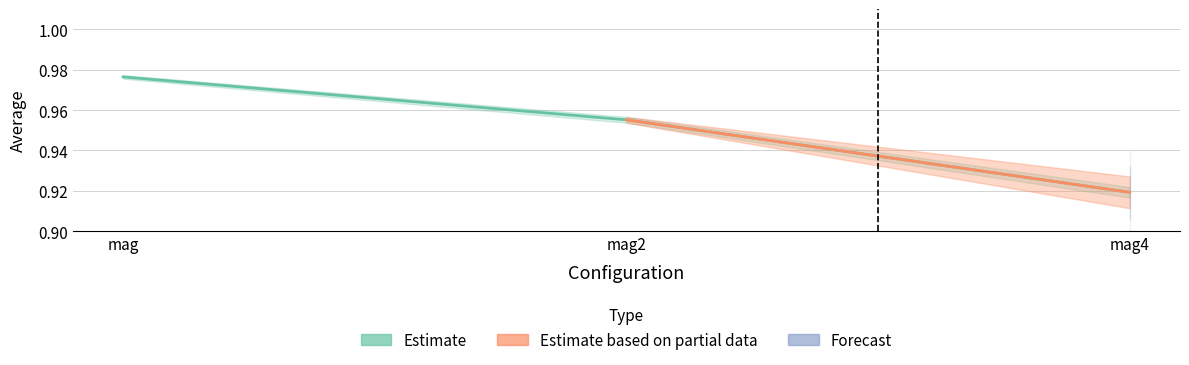

Between mag and mag4, which is larger?

mag